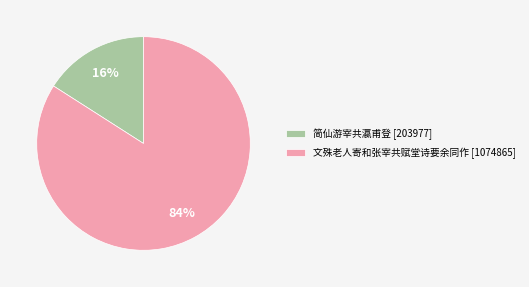

What is the largest slice in the pie chart?

文殊老人寄和张宰共赋堂诗要余同作